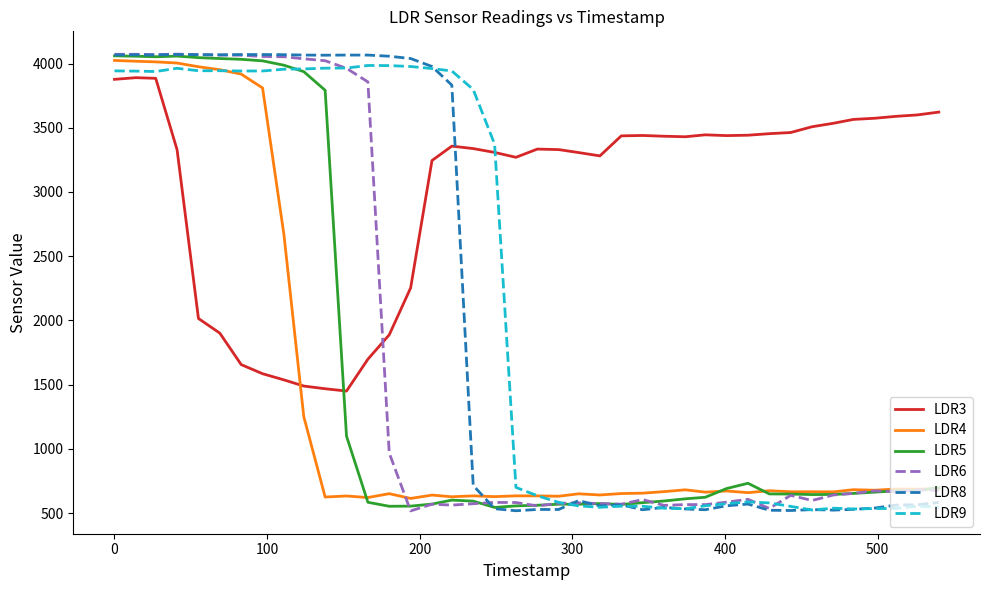

What is the greatest value displayed?

4073